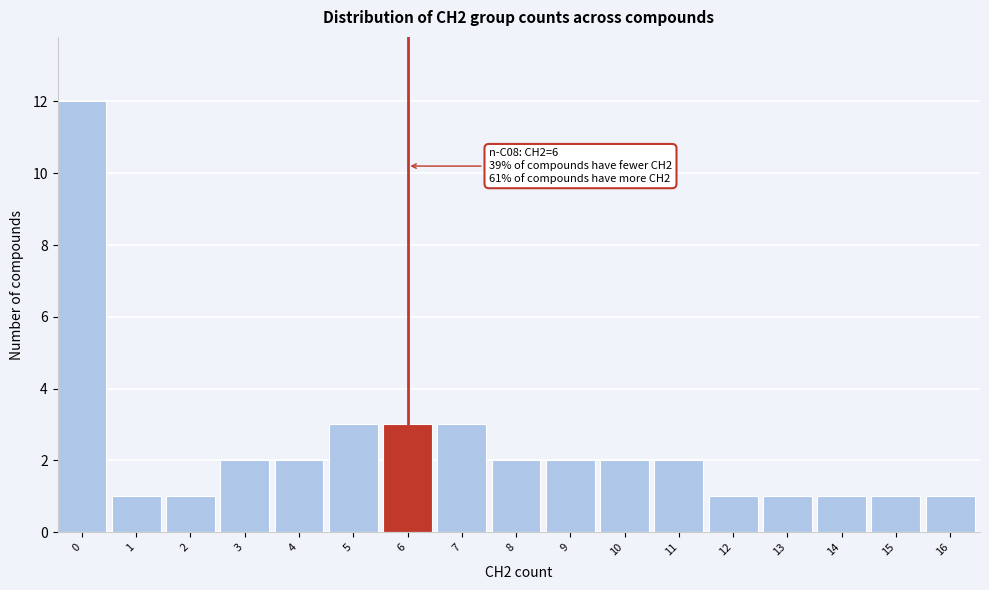

Reading right to left, what are all the values shown in this chart?

1	1	1	1	1	2	2	2	2	3	3	3	2	2	1	1	12